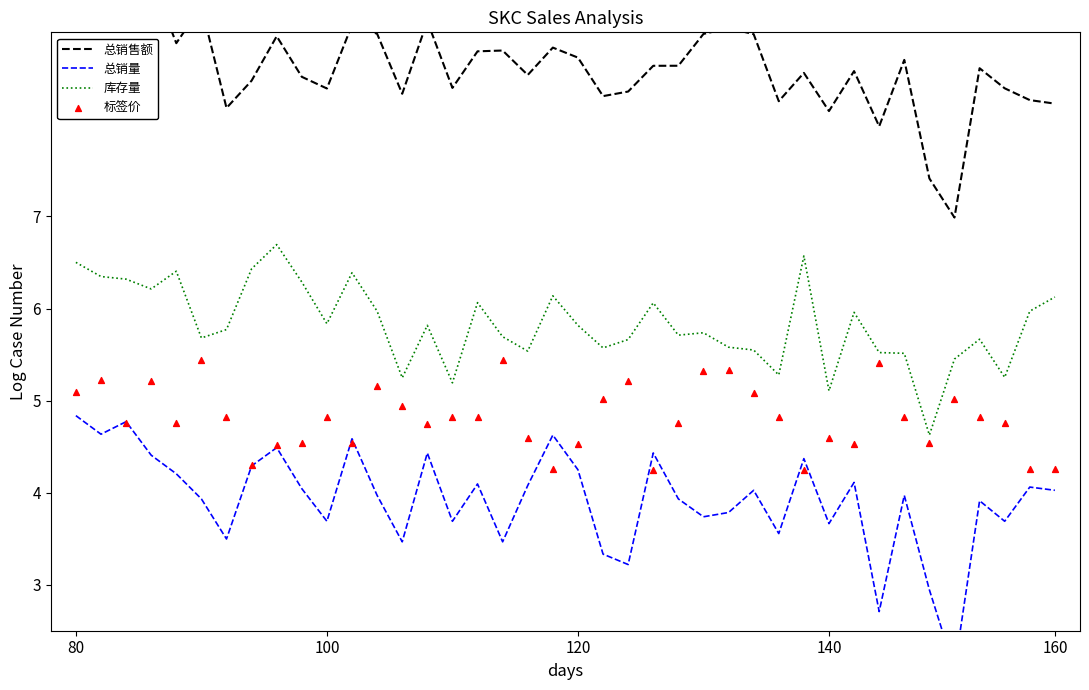

At how many categories does at least one series exceed 4?

40